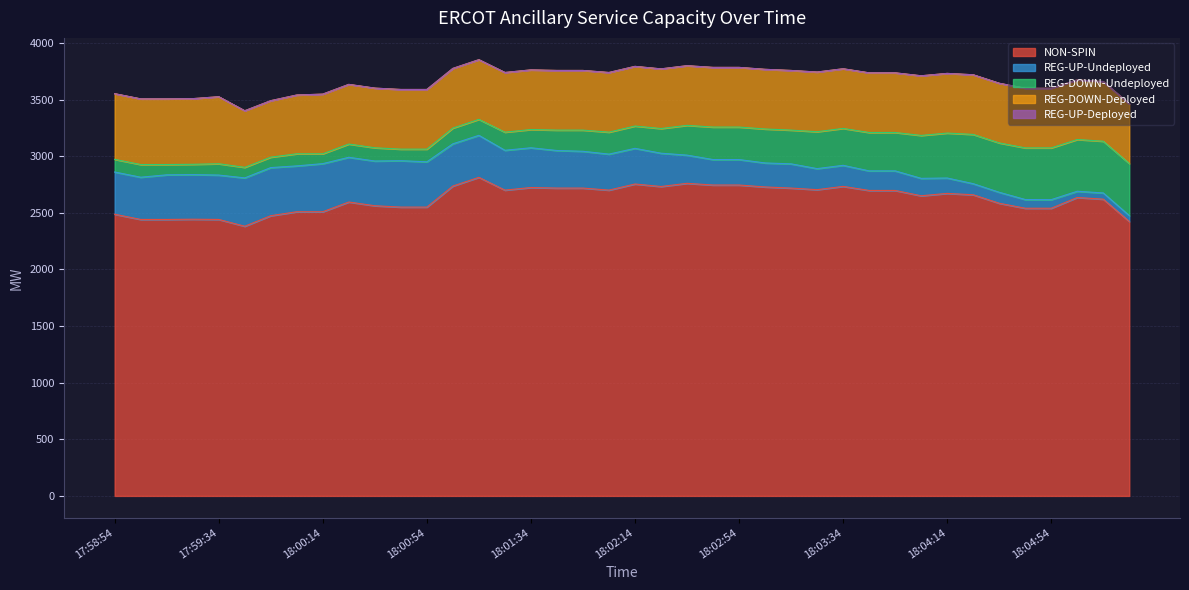

True or false: REG-UP-Deployed and REG-UP-Undeployed intersect in this chart.

False